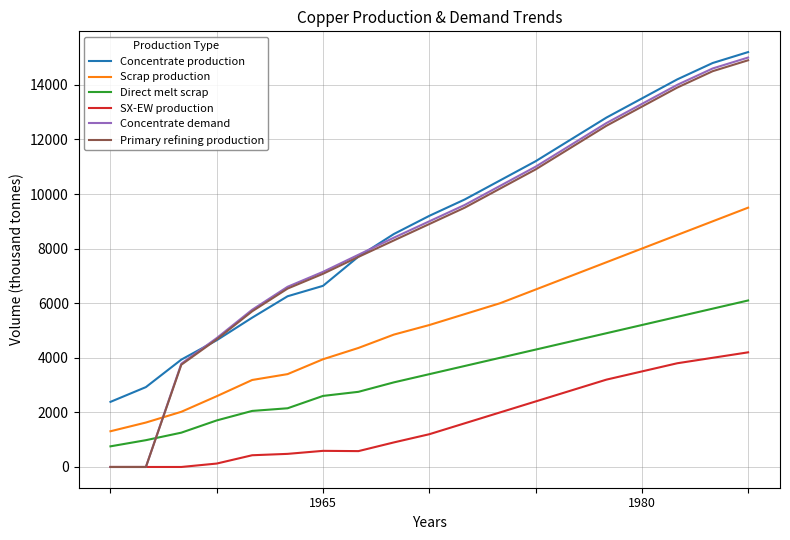

What is the maximum value shown in the chart?

15200.0